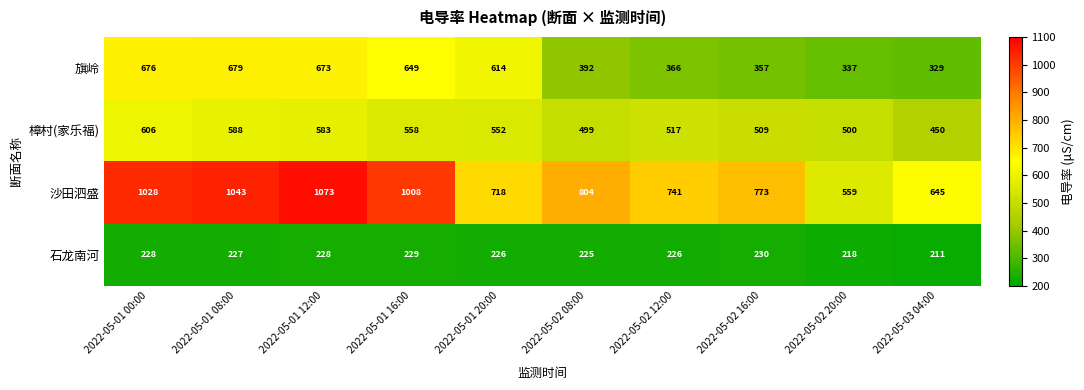

The value of 石龙南河 at 2022-05-01 20:00 is 226. True or false?

True